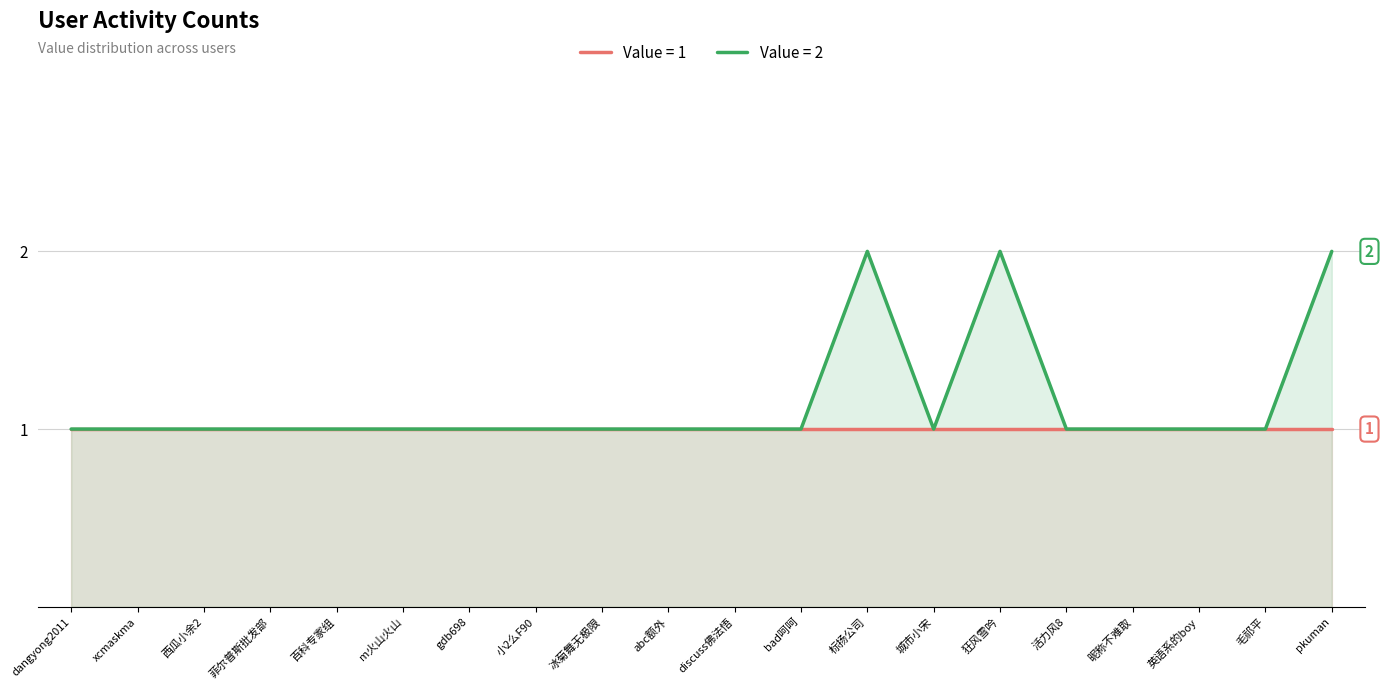

What is the label of the 13th point from the right?

小2么F90